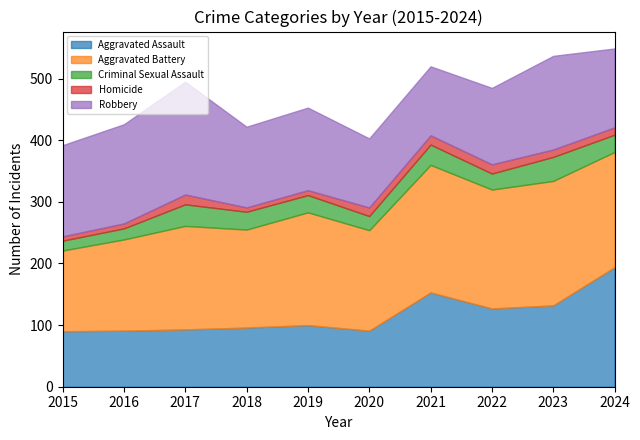

Reading left to right, extract all data points from this chart.

Aggravated Assault: 90	91	93	96	100	91	153	127	132	194
Aggravated Battery: 131	148	168	159	183	163	207	193	202	187
Criminal Sexual Assault: 16	18	35	29	28	23	33	26	39	28
Homicide: 7	8	16	7	8	14	15	15	12	12
Robbery: 148	161	183	131	134	112	112	124	152	128